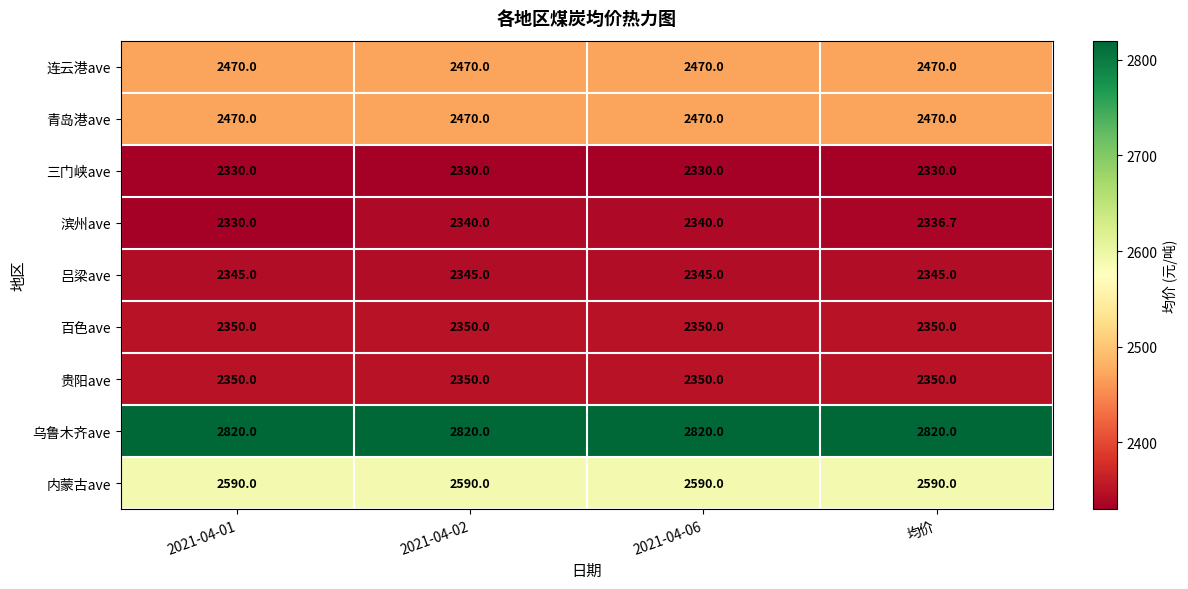

What is the total value across all series at 2021-04-01?

22055.0